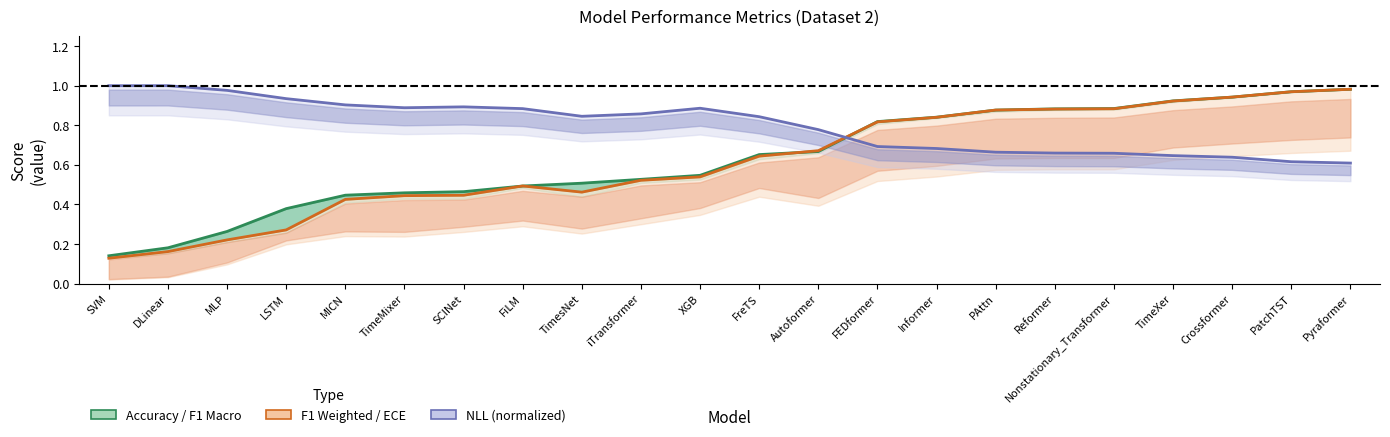

The accuracy series shows 0.6 at Reformer. True or false?

False